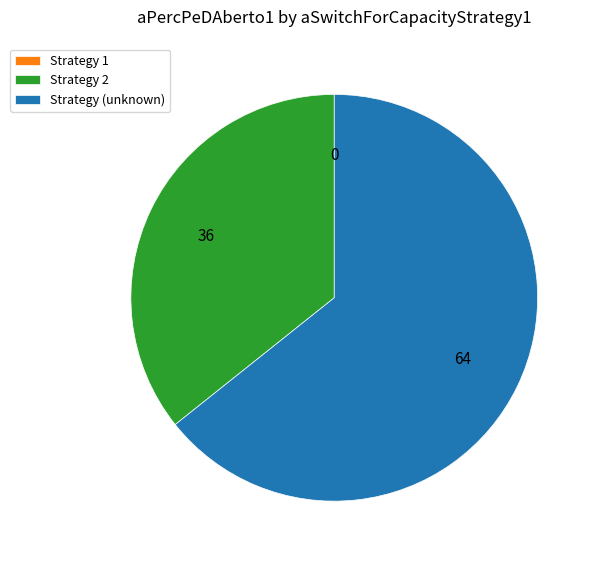

Is it true that Strategy (unknown) is 54% of the pie?

False